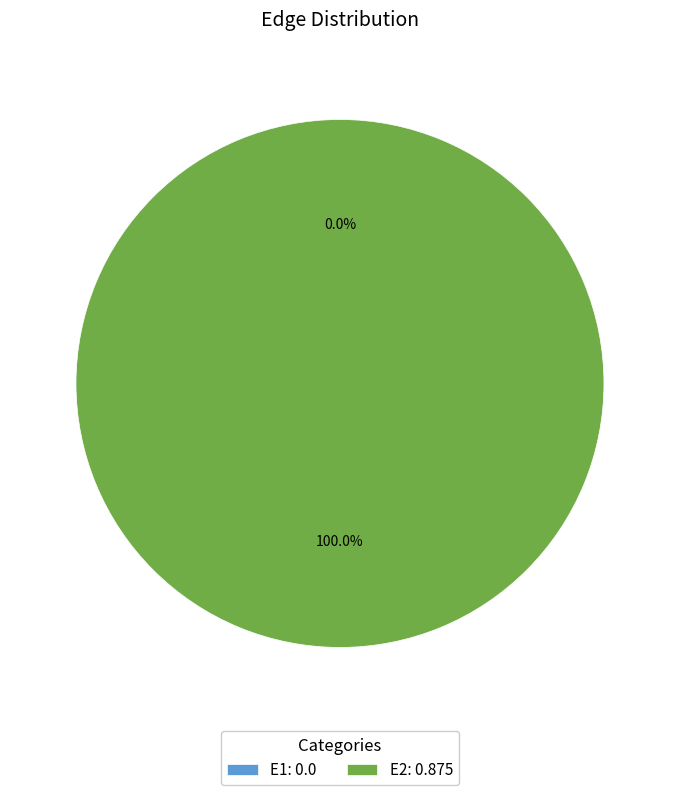

What is the largest slice in the pie chart?

E2